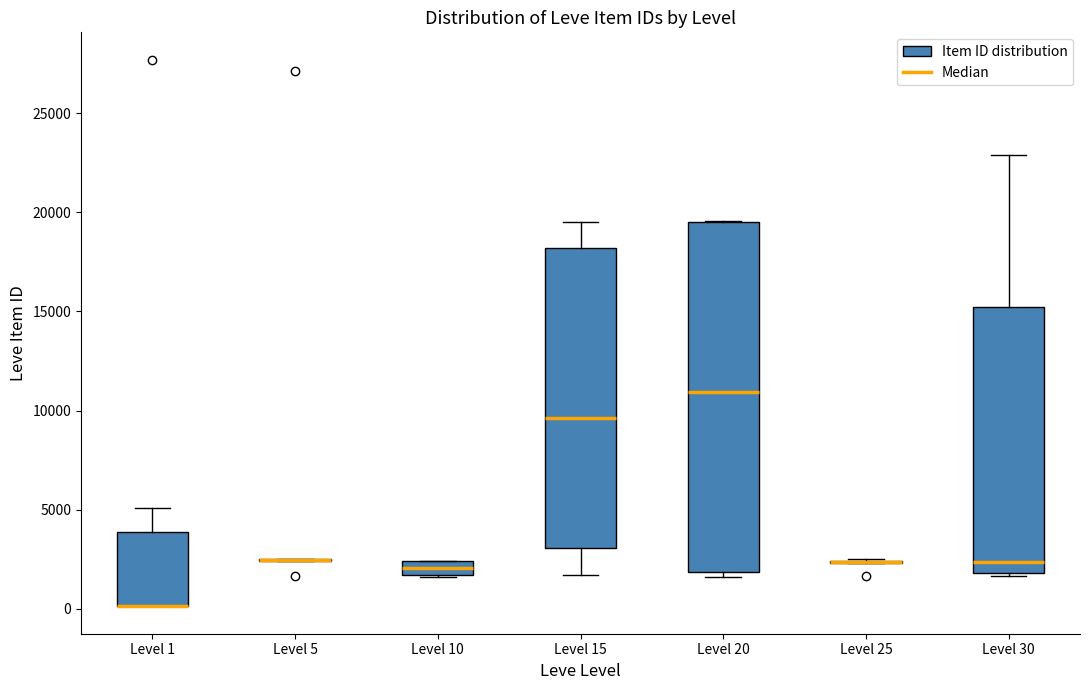

Where is the upper edge of the box for Level 1 on the y-axis? The values are not printed on the chart, so give them approximately, as read against the axis.

4000